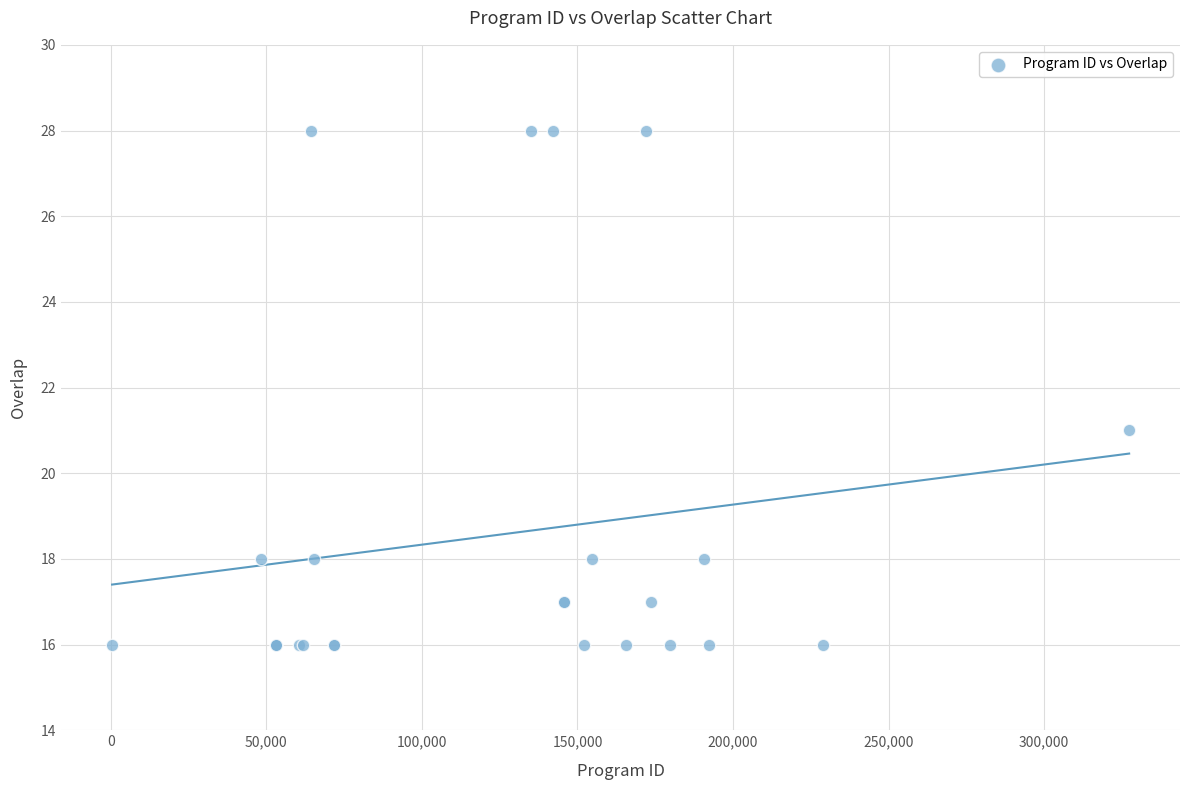

What Y value in the scatter plot is closest to 22?

21